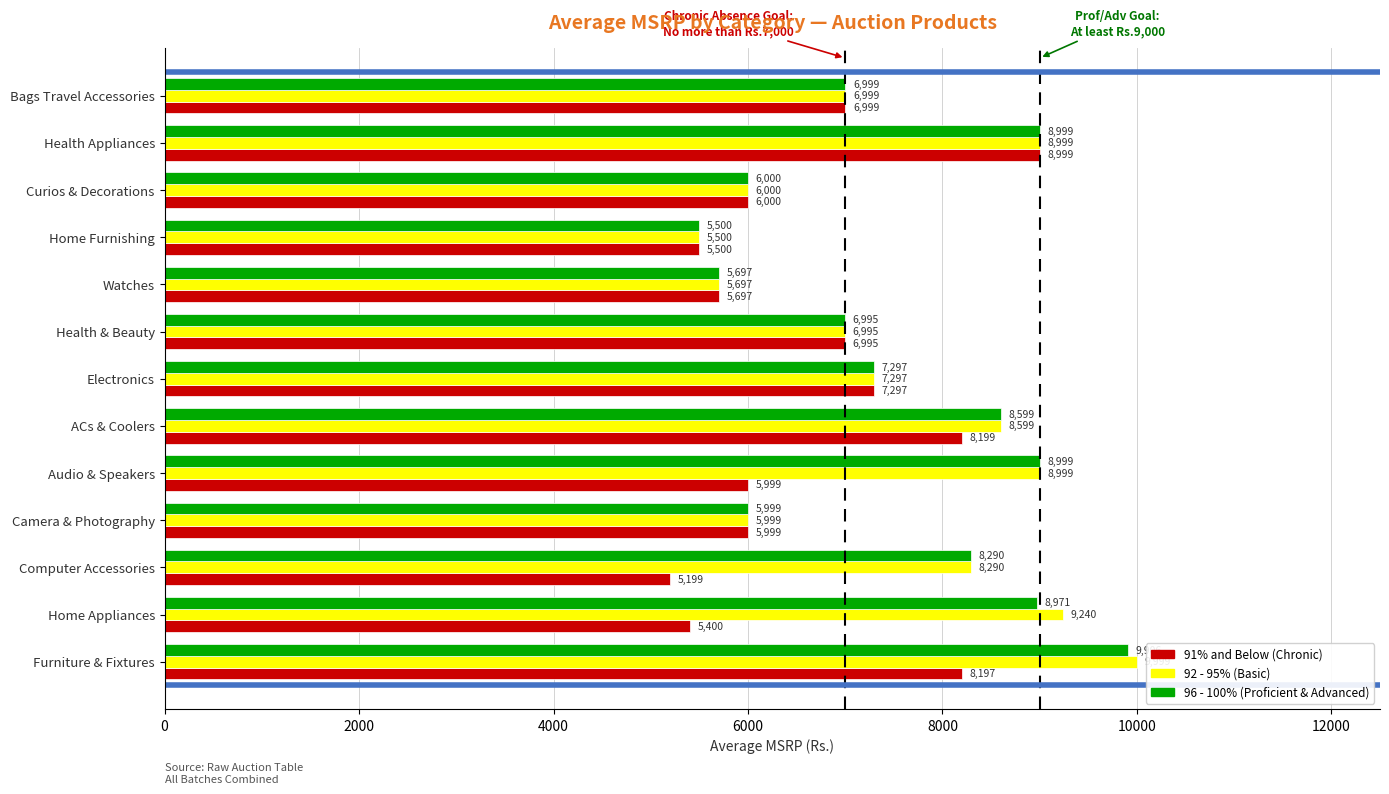

What value does the 91% and Below (Chronic) series have at Curios & Decorations, to the nearest 100?

6000